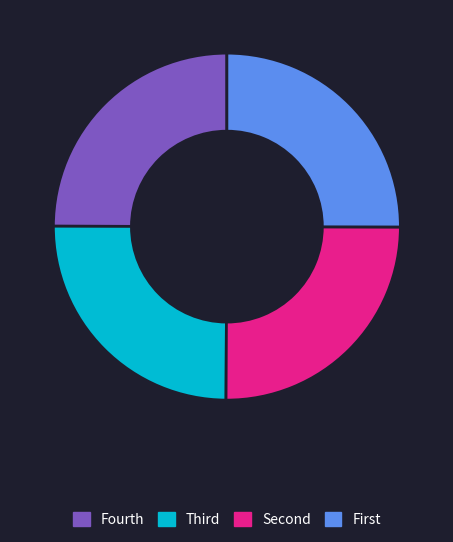

Is there any slice that represents more than half of the pie?

No